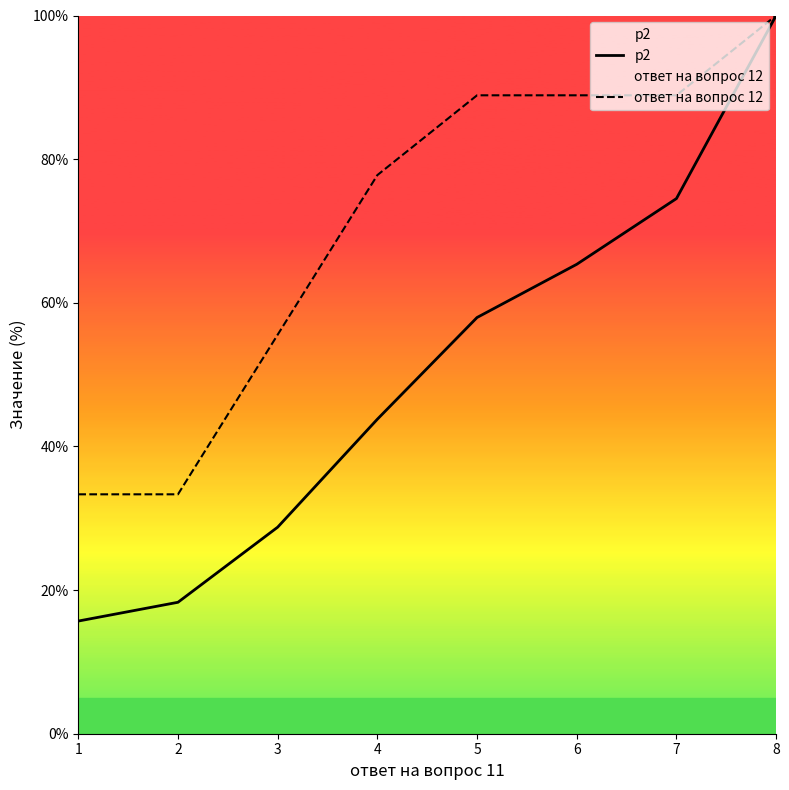

What value does the ответ на вопрос 12 series have at 2?

33.3